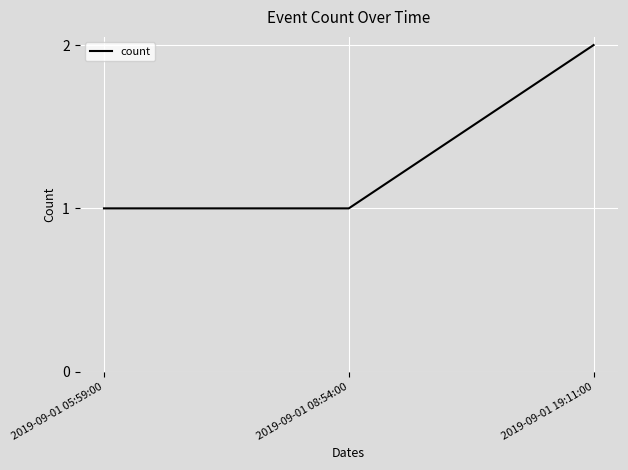

How many series are shown in this chart?

1